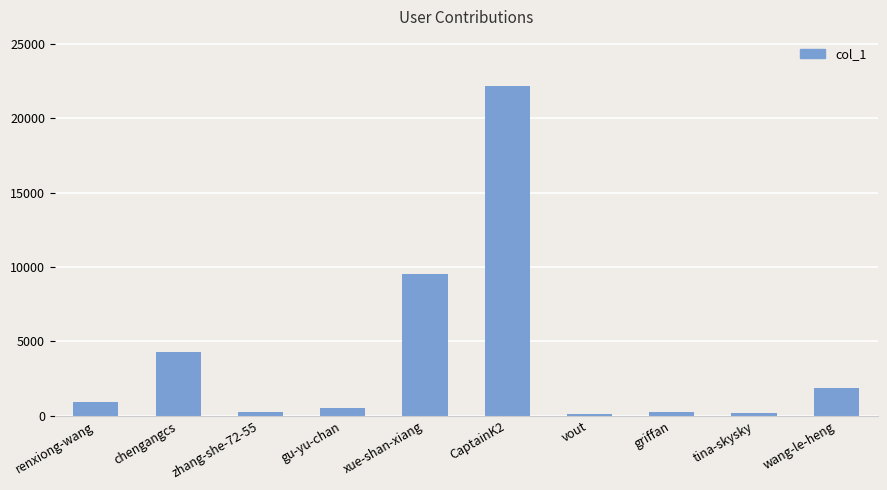

What is the label of the 3rd bar from the left?

zhang-she-72-55